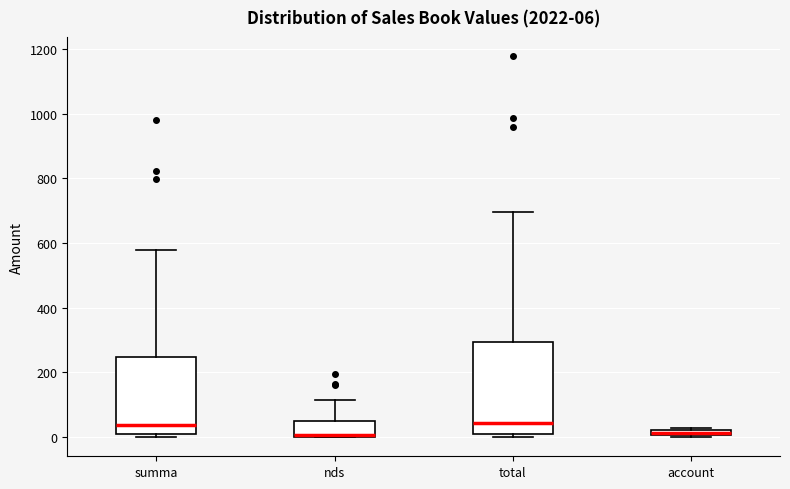

Comparing the boxes themselves (not the whiskers), which one is the tallest?

total